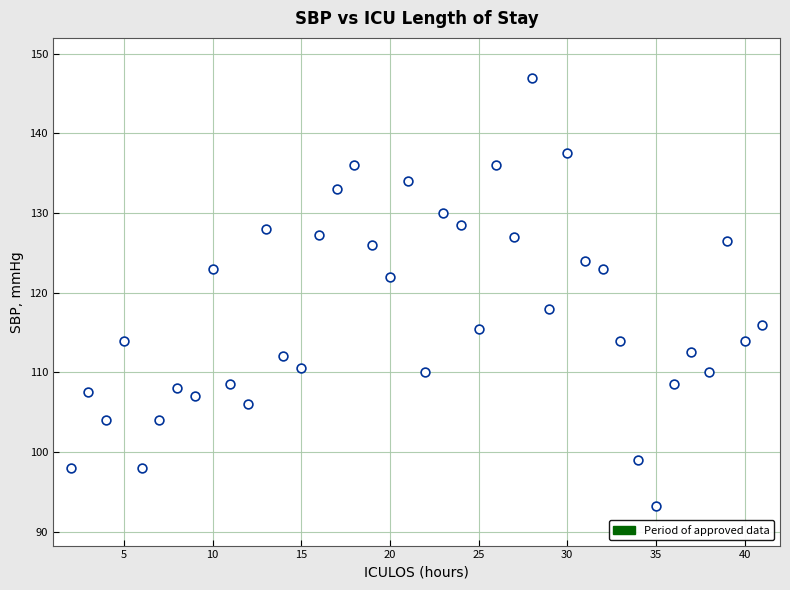

What is the range of X values (max minus min)?

39.0